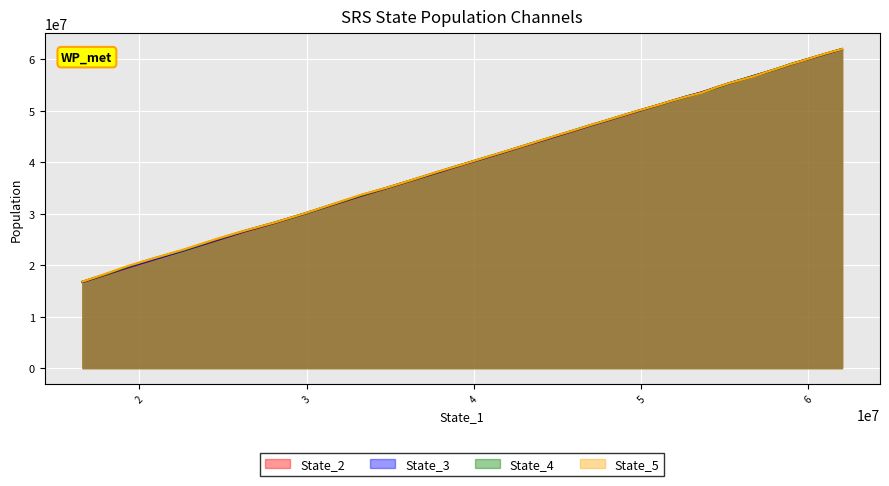

What is the highest value of the State_4 series?

61998688.5